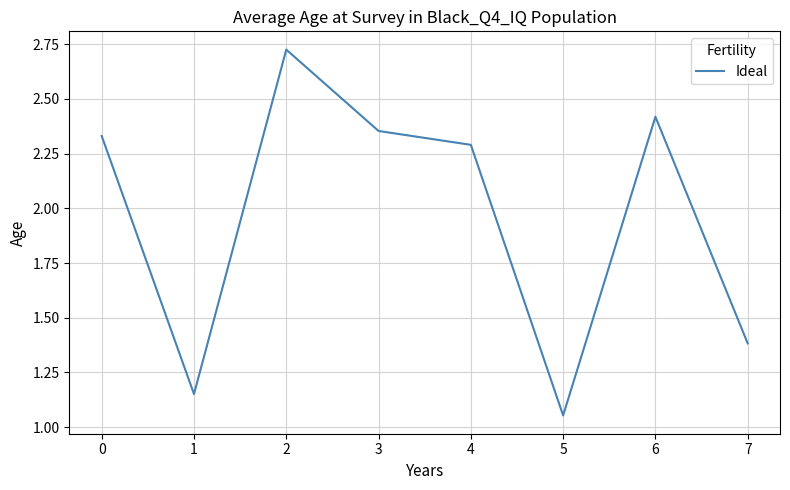

How many interior local valleys (lower than both neighbors) does the data have?

2